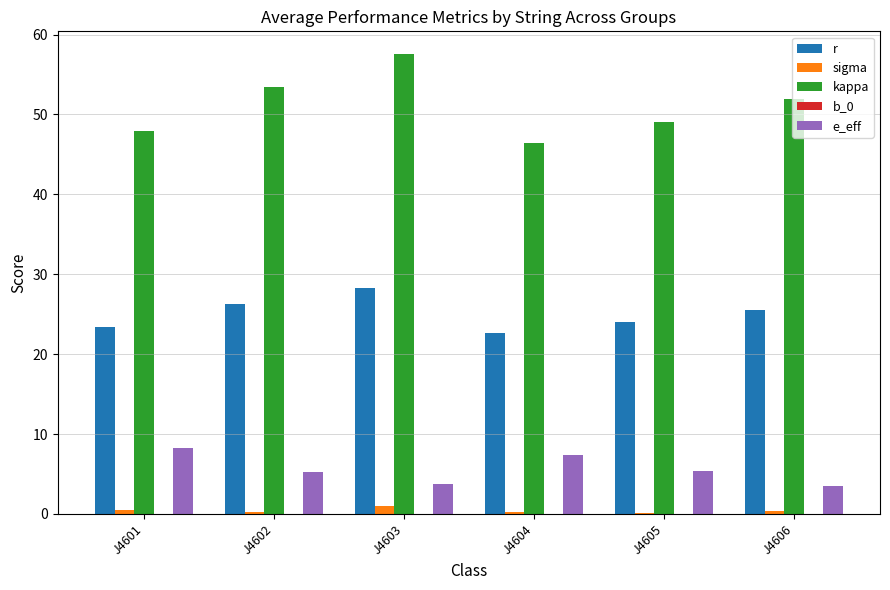

What is the approximate value of r at J4603?

28.3